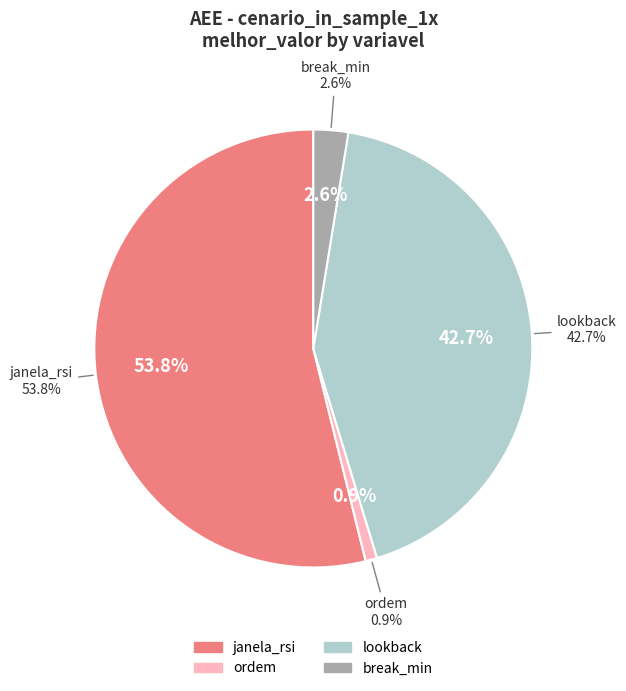

What is the change in value from janela_rsi to ordem?

-62